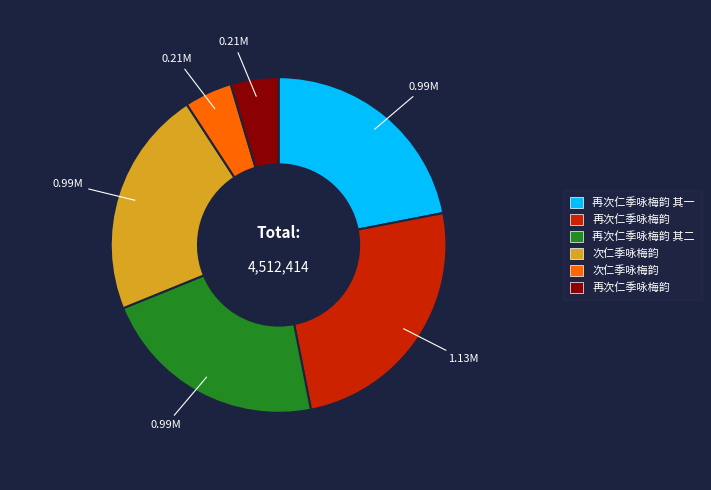

Does any single category account for the majority?

No